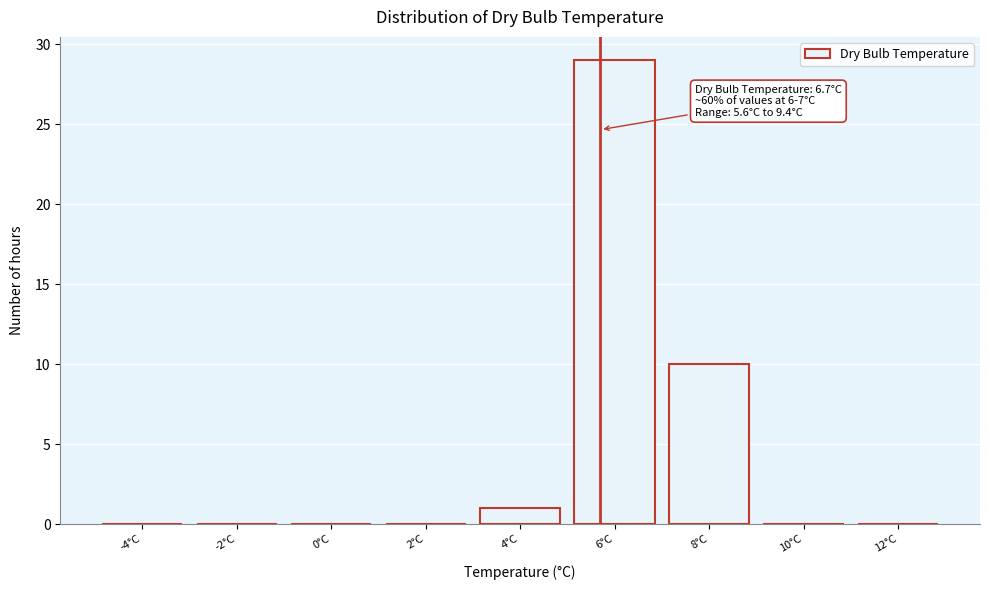

Reading left to right, transcribe all the data shown in this chart.

-4°C=0	-2°C=0	0°C=0	2°C=0	4°C=1	6°C=29	8°C=10	10°C=0	12°C=0